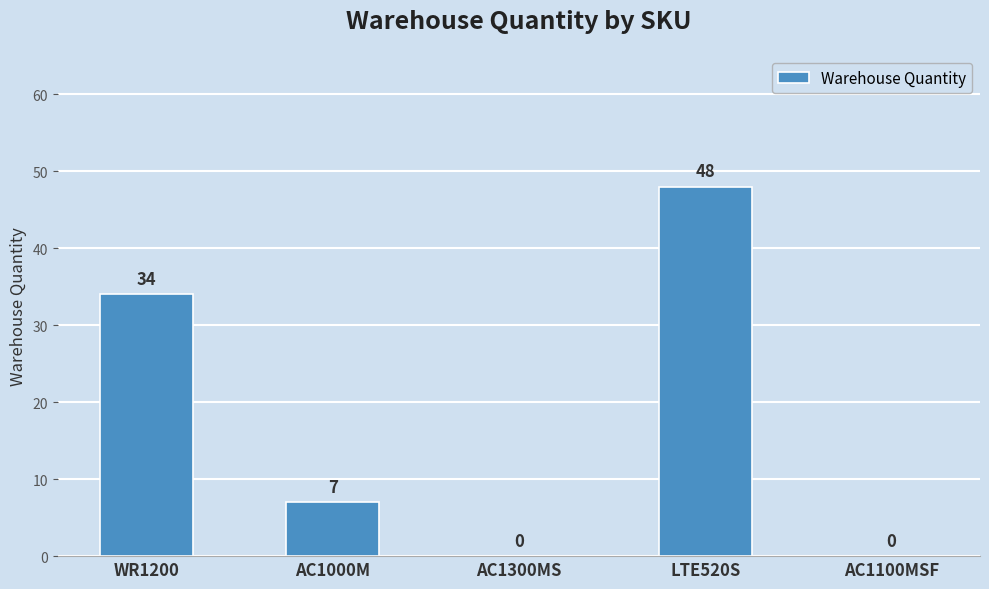

The chart shows a value of -31 at AC1100MSF. True or false?

False